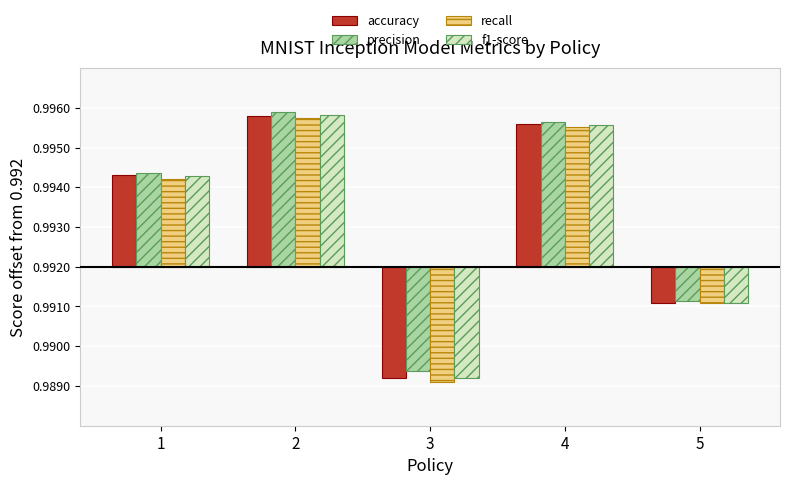

Are the bars horizontal?

No